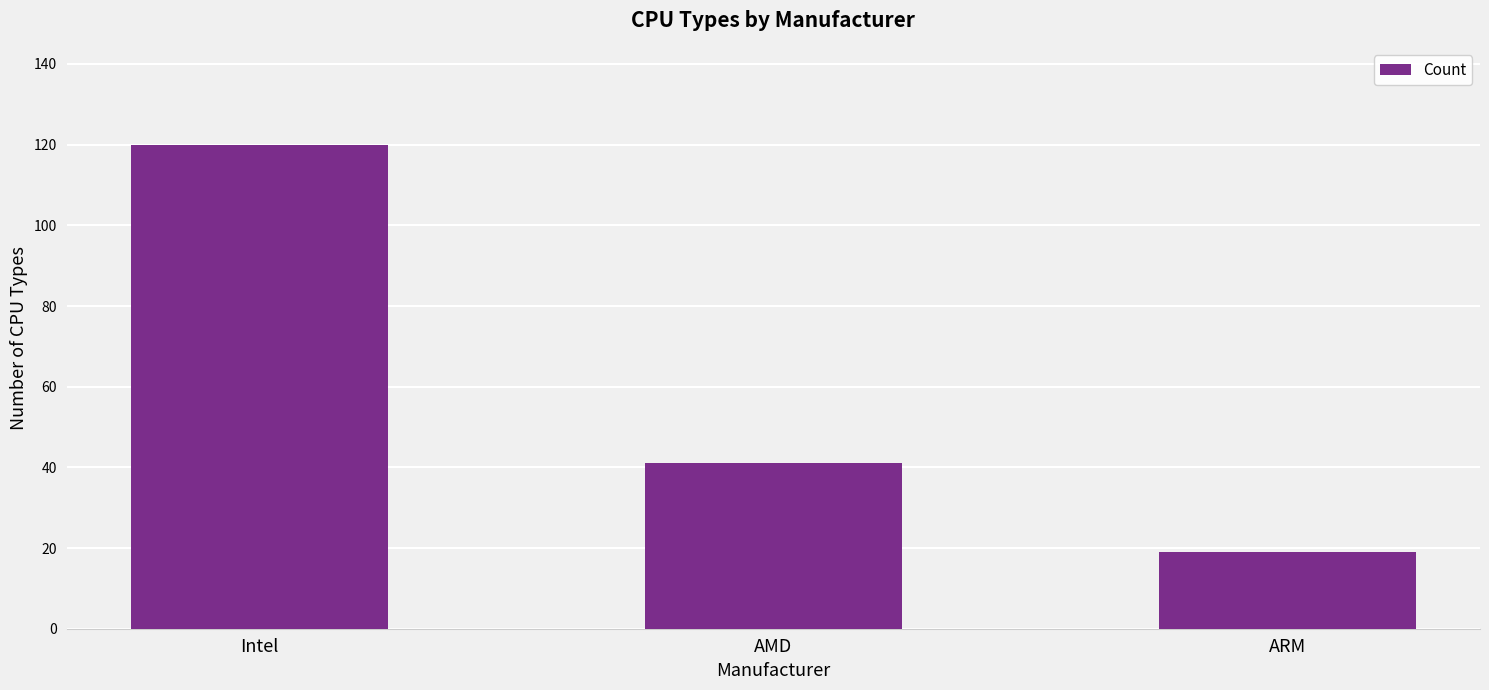

What is the difference between the values at AMD and ARM?

22